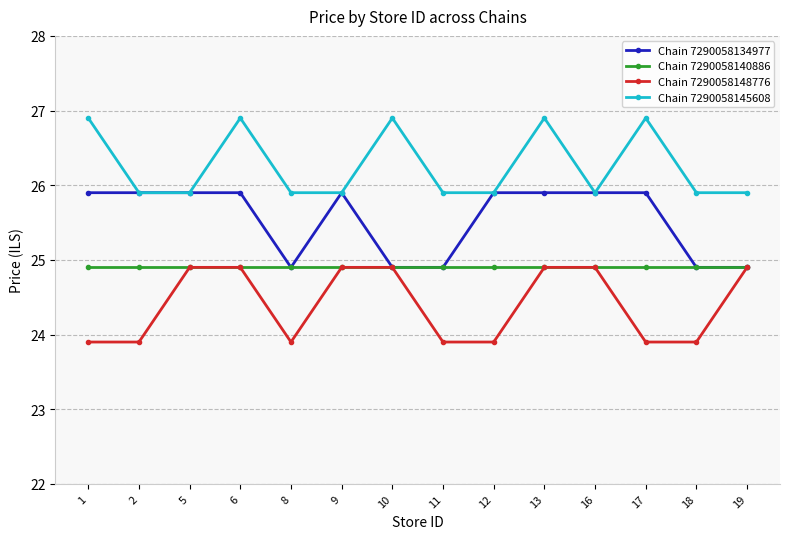

Reading left to right, transcribe all the data shown in this chart.

Chain 7290058134977: 25.9	25.9	25.9	25.9	24.9	25.9	24.9	24.9	25.9	25.9	25.9	25.9	24.9	24.9
Chain 7290058140886: 24.9	24.9	24.9	24.9	24.9	24.9	24.9	24.9	24.9	24.9	24.9	24.9	24.9	24.9
Chain 7290058148776: 23.9	23.9	24.9	24.9	23.9	24.9	24.9	23.9	23.9	24.9	24.9	23.9	23.9	24.9
Chain 7290058145608: 26.9	25.9	25.9	26.9	25.9	25.9	26.9	25.9	25.9	26.9	25.9	26.9	25.9	25.9